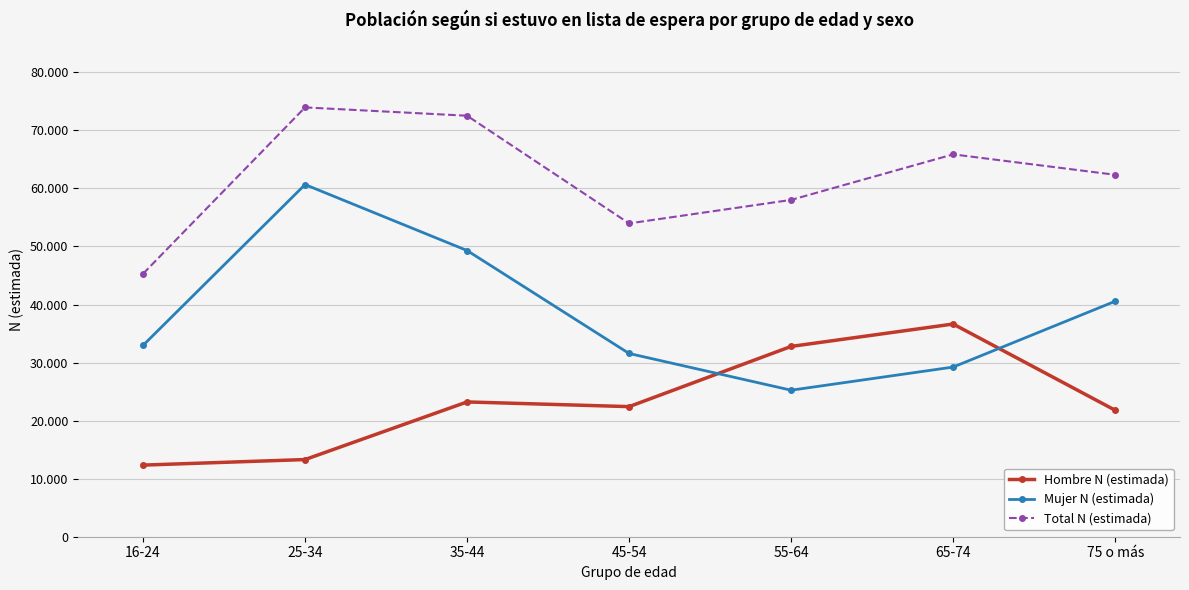

What are all the series names shown in the legend?

Hombre N (estimada), Mujer N (estimada), Total N (estimada)